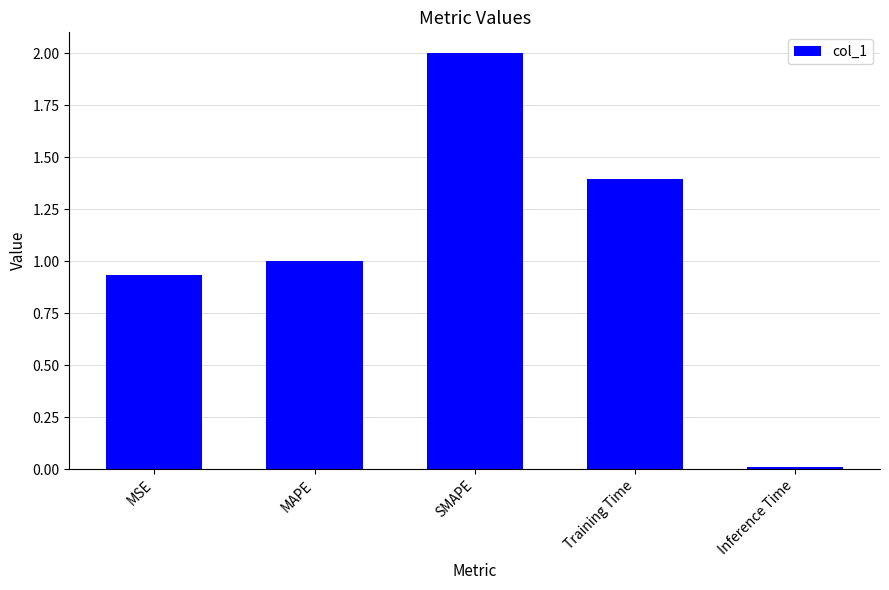

True or false: the data shows 1.5 at MSE.

False